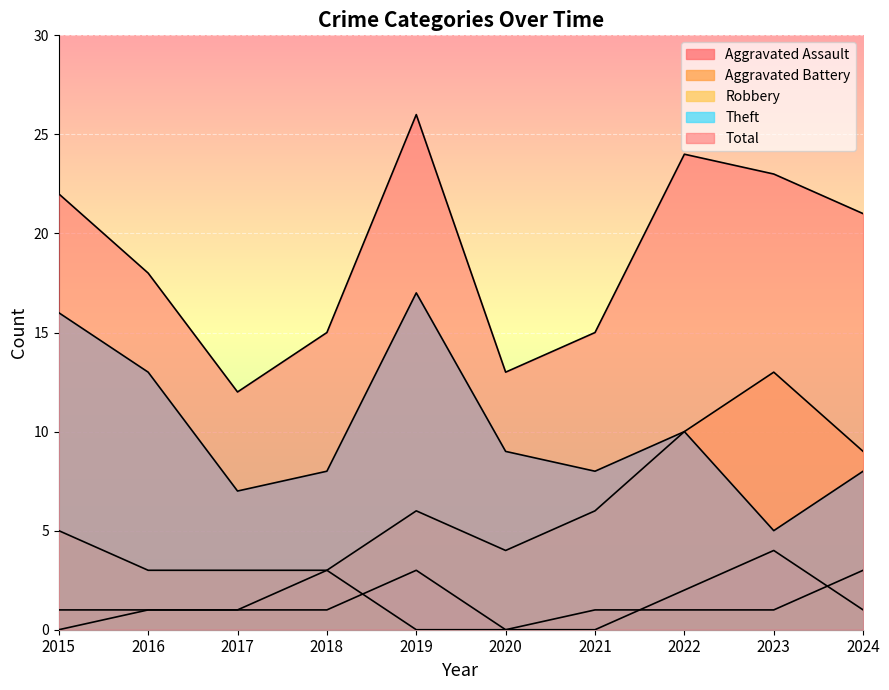

Is it true that Total equals 12 at 2017?

True